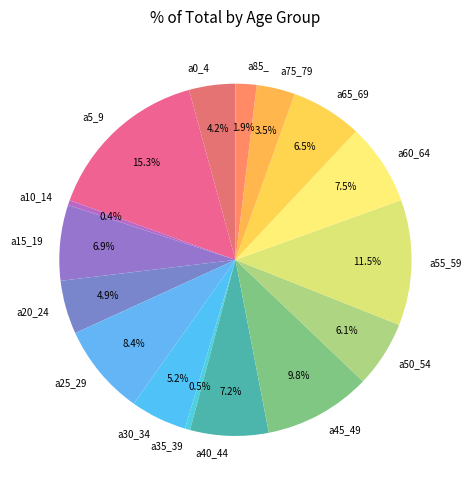

Approximately how many times larger is the value at a75_79 compared to a0_4?

0.8